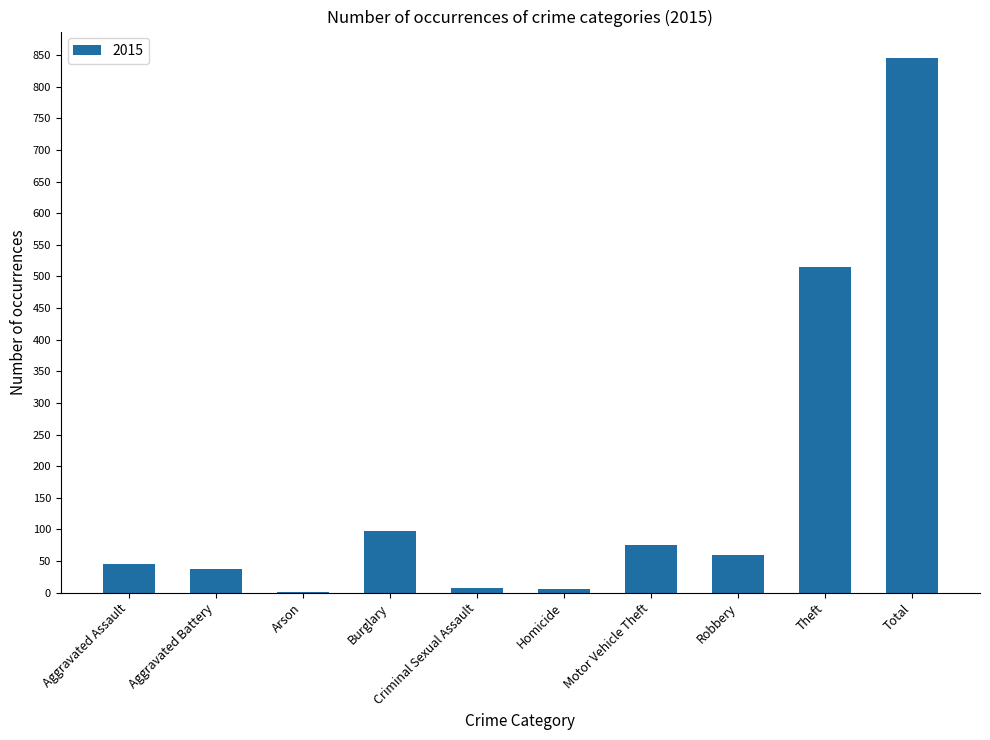

What is the average value?

169